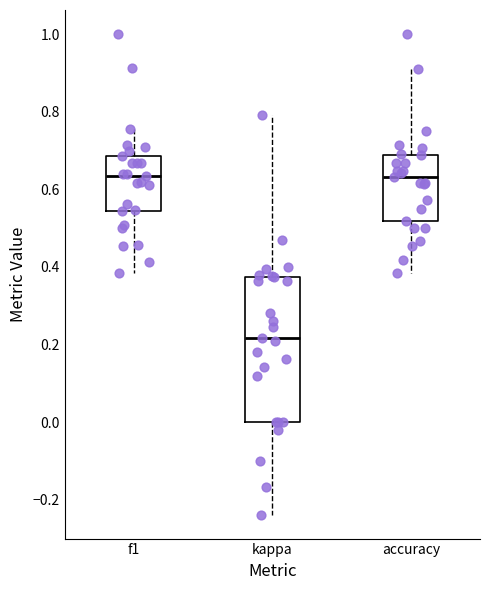

Which box's median line is the lowest?

kappa